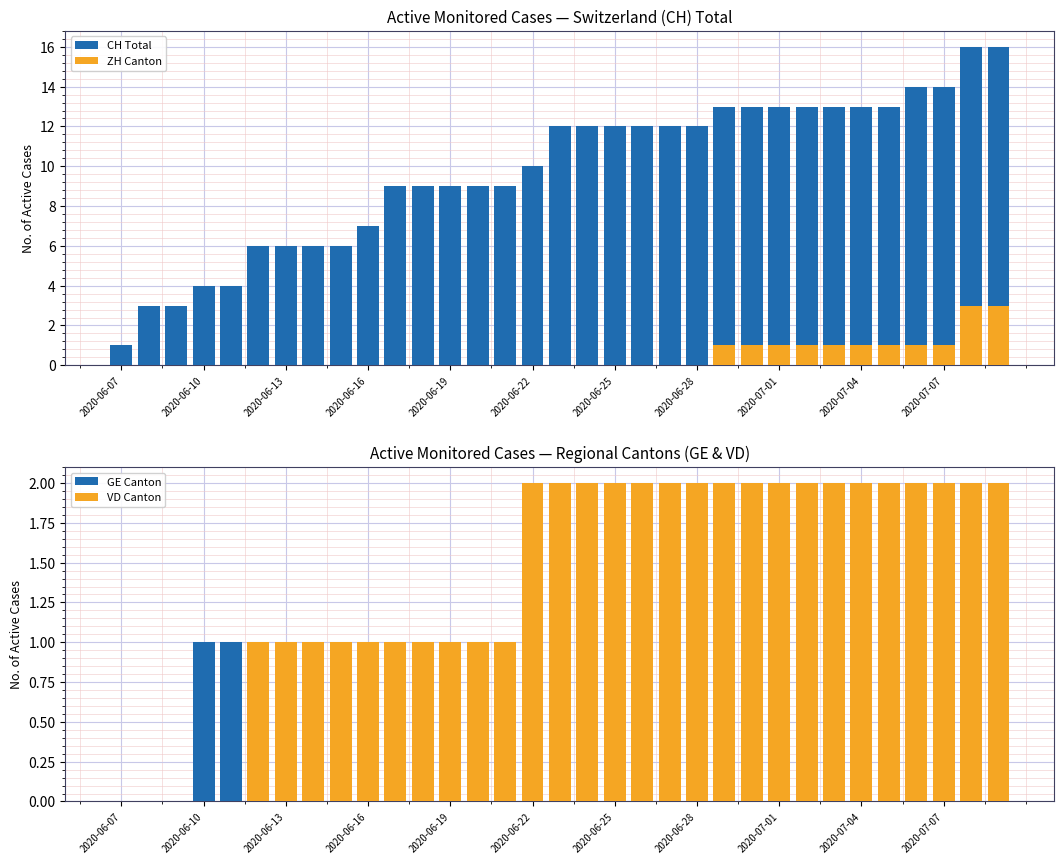

What is the difference between the highest and lowest values at 25?

12